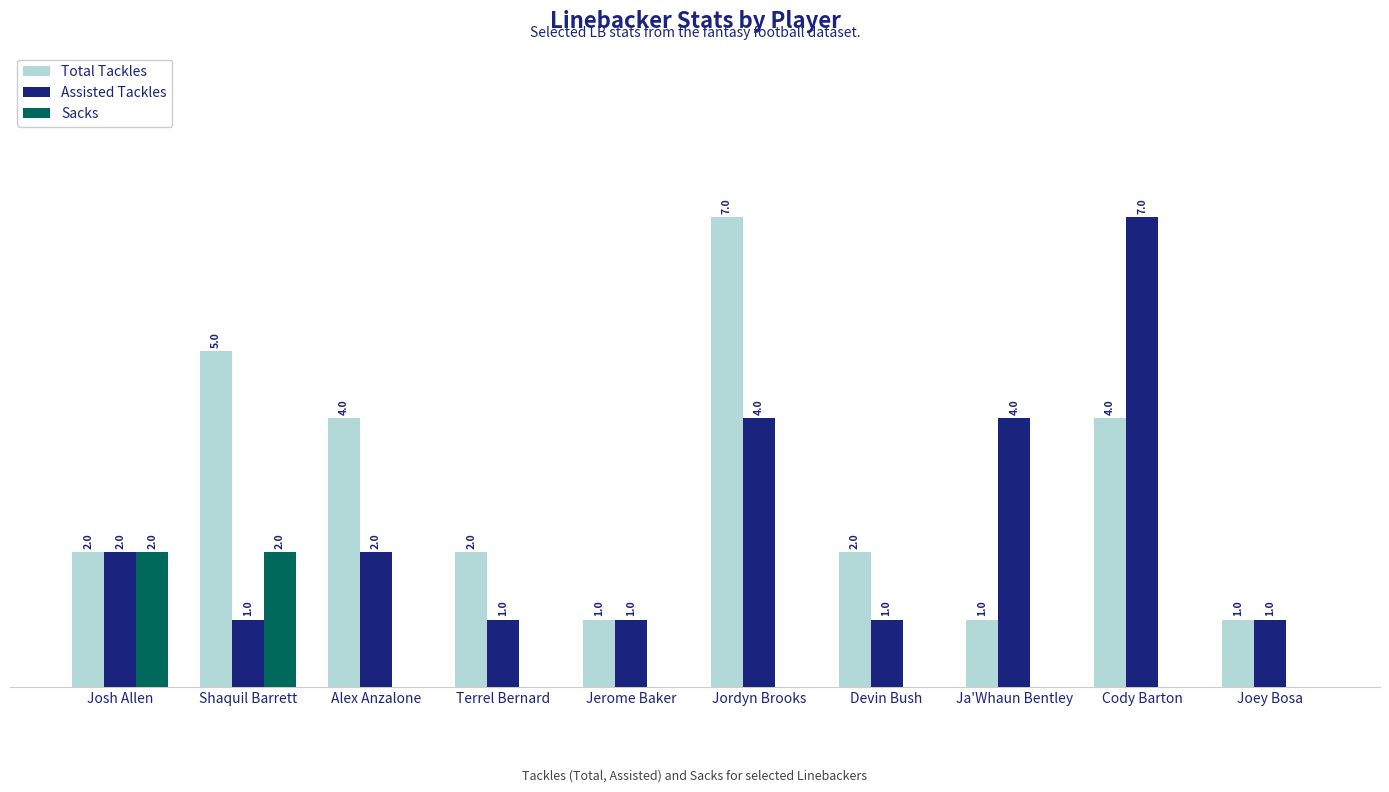

Between Jerome Baker and Jordyn Brooks, which series saw the biggest shift?

Total Tackles